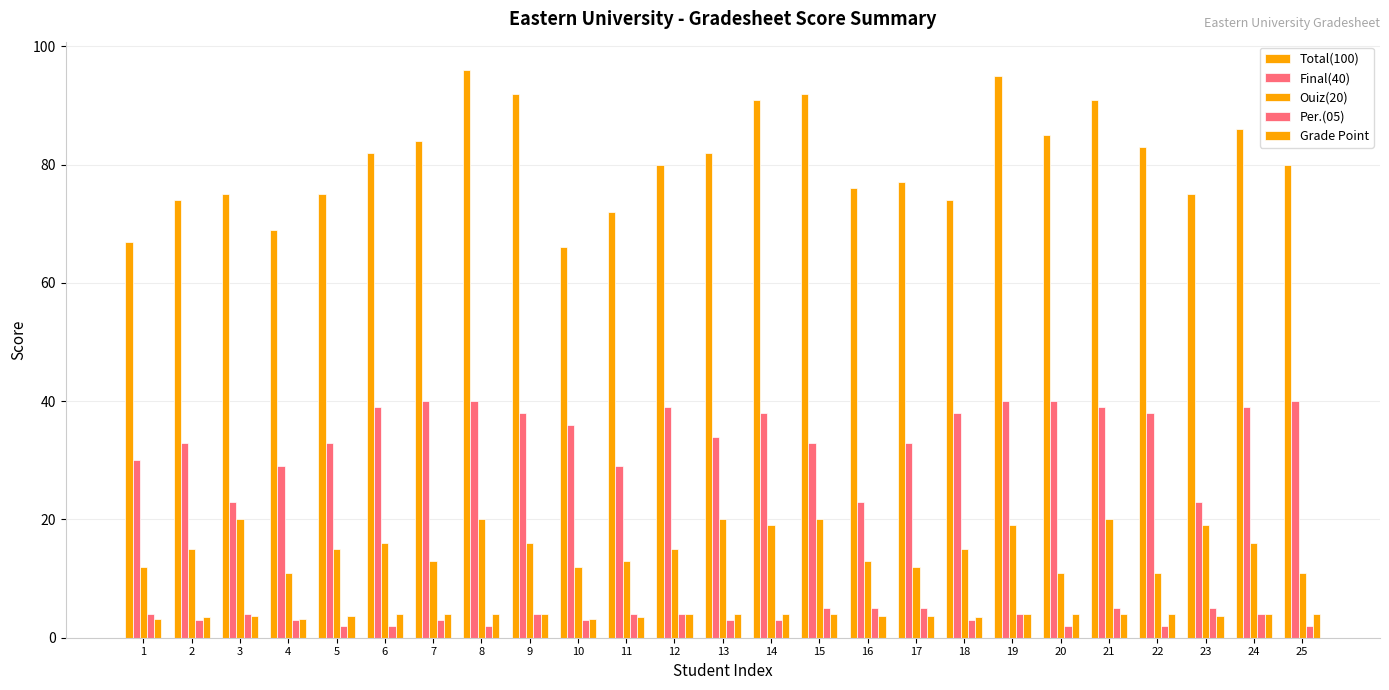

Between 1 and 18, which series saw the biggest shift?

Final(40)